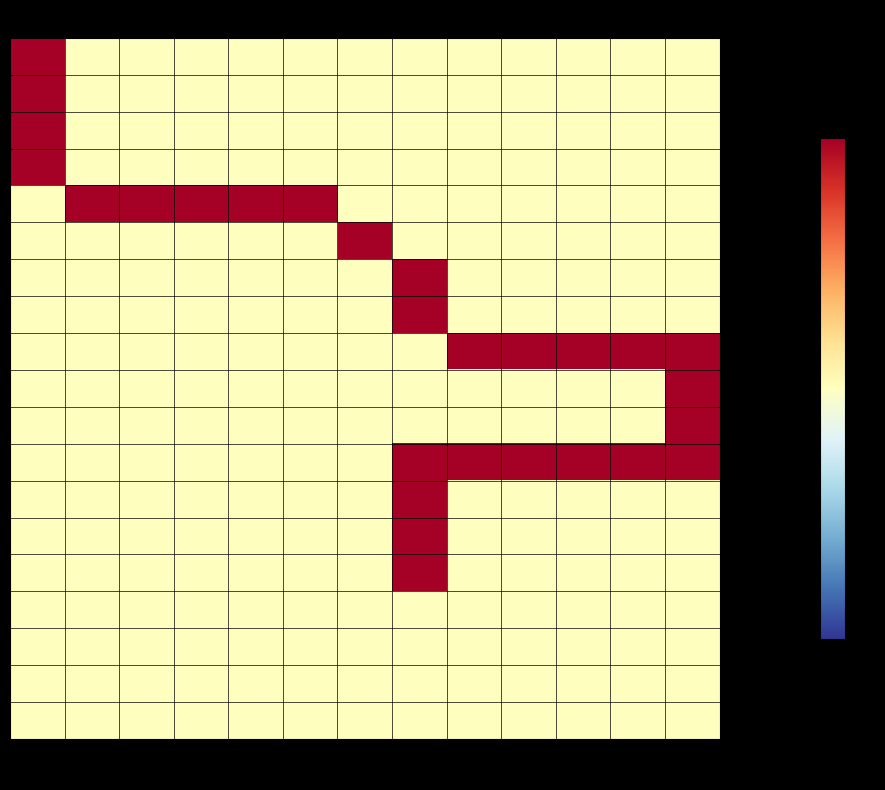

Between col_4 and col_6, which series saw the biggest shift?

row4